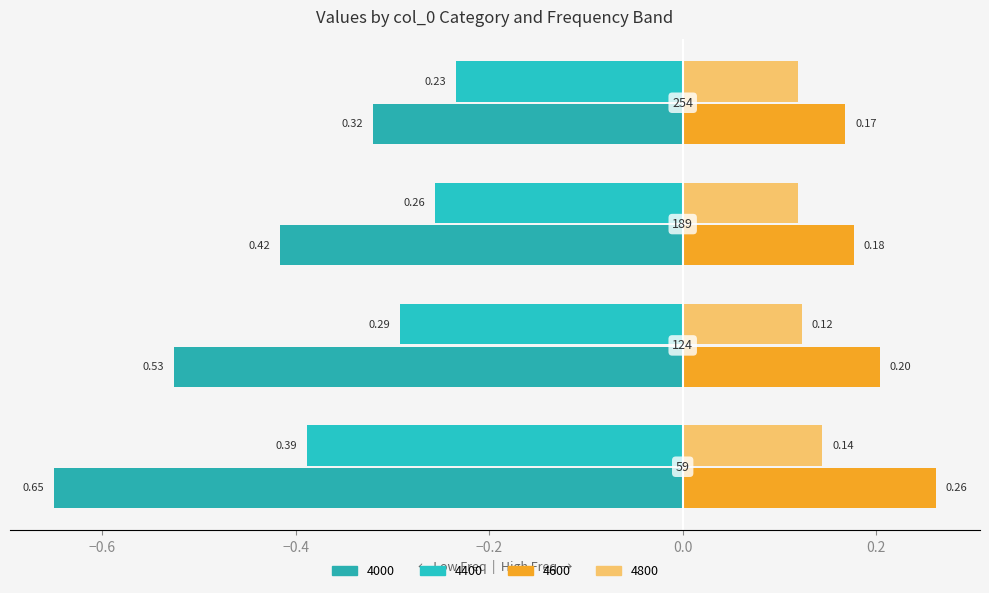

Count the number of categories in the chart.

4